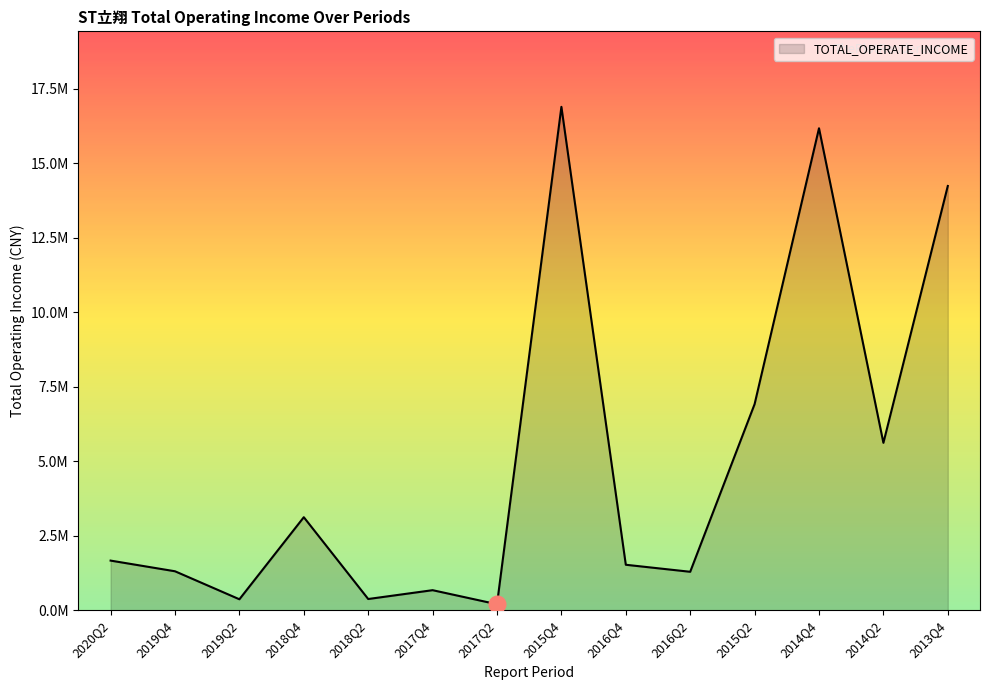

Is this an area chart (filled region under the line)?

Yes